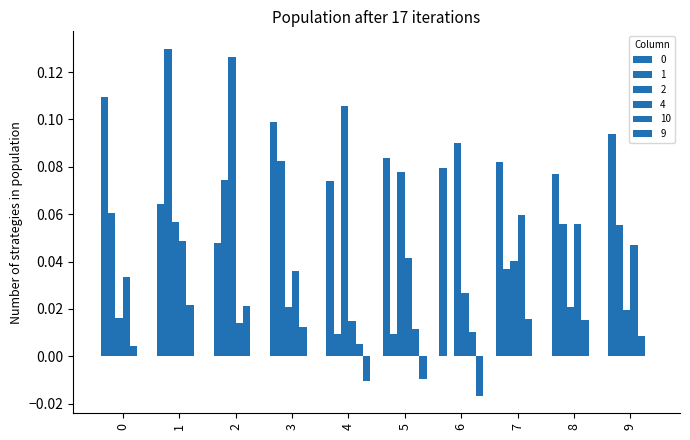

At which label is 0 closest to 0?

2